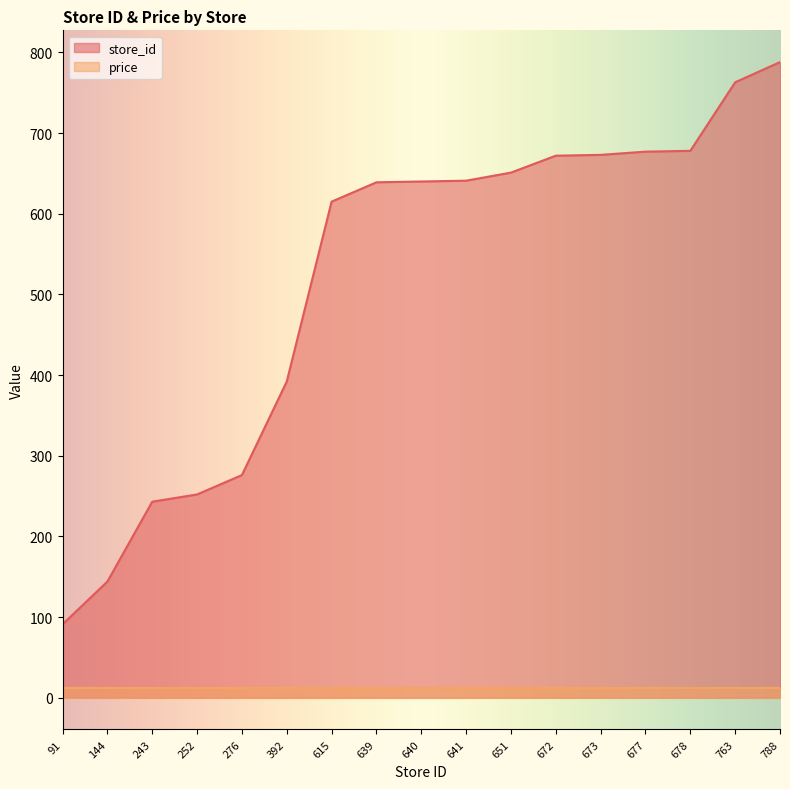

Approximately how many times larger is the value at 788 compared to 673?

1.2